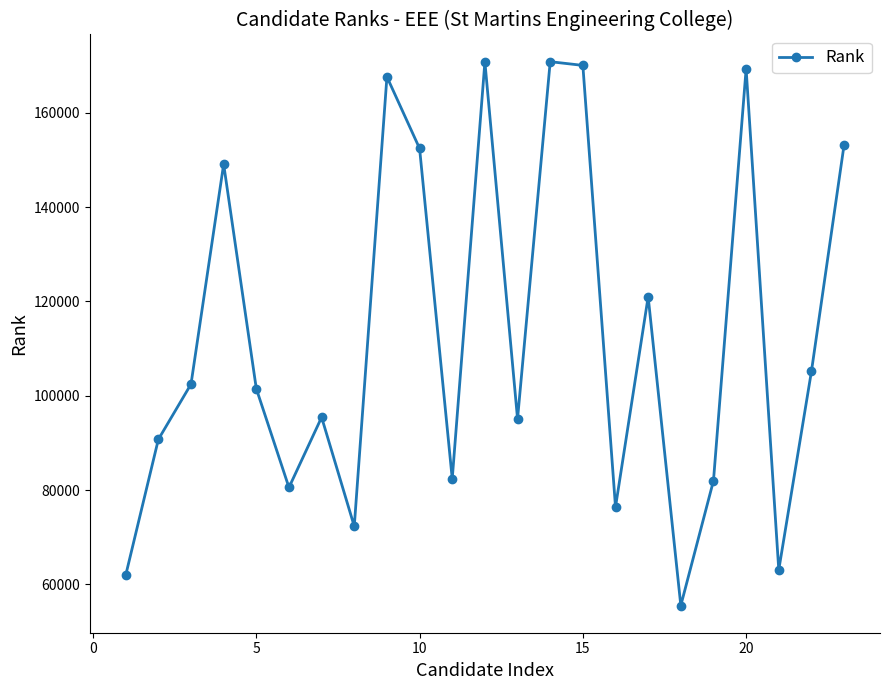

What is the minimum value shown in the chart?

55525